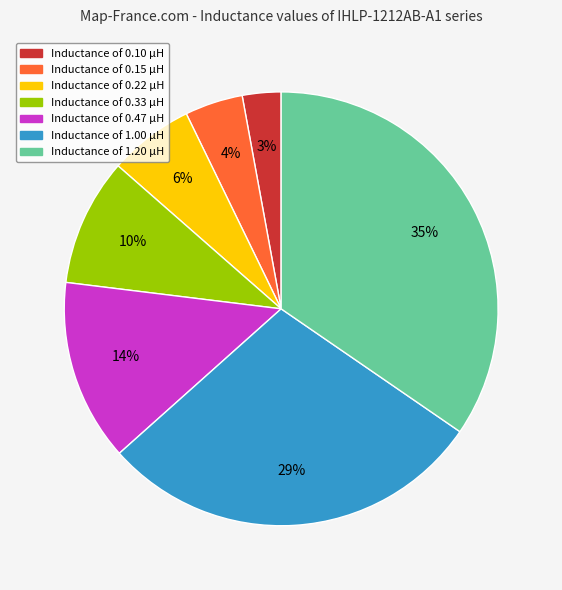

Does any single category account for the majority?

No